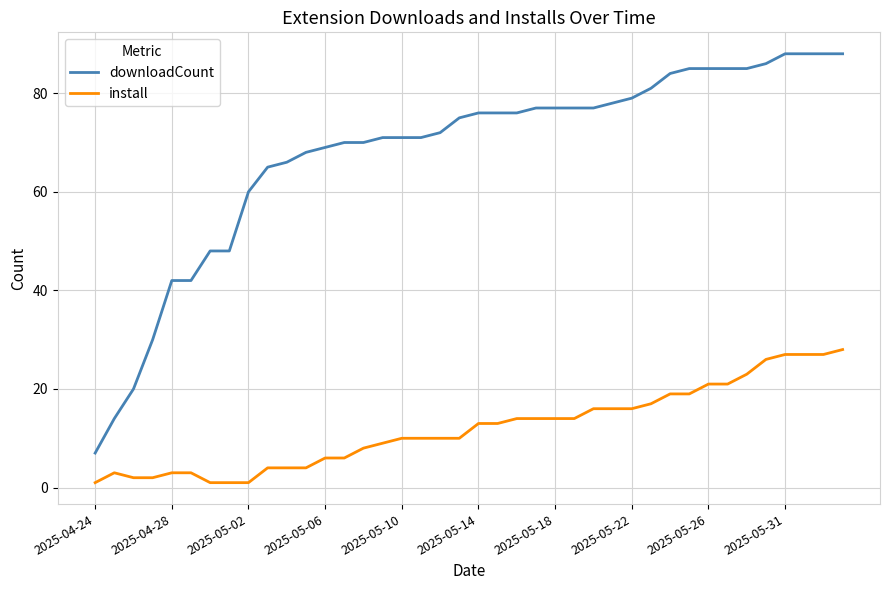

List the series in order of their overall mean, lowest first.

install, downloadCount